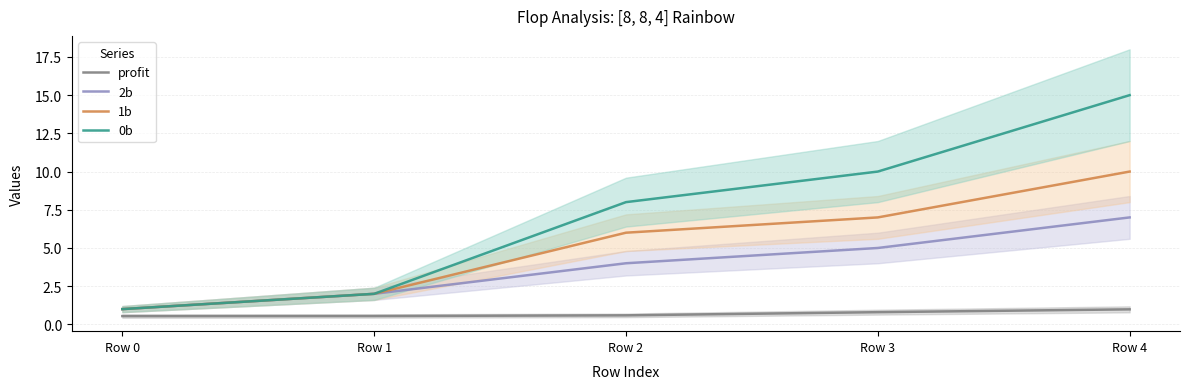

Which series changed the most between Row 1 and Row 3?

0b